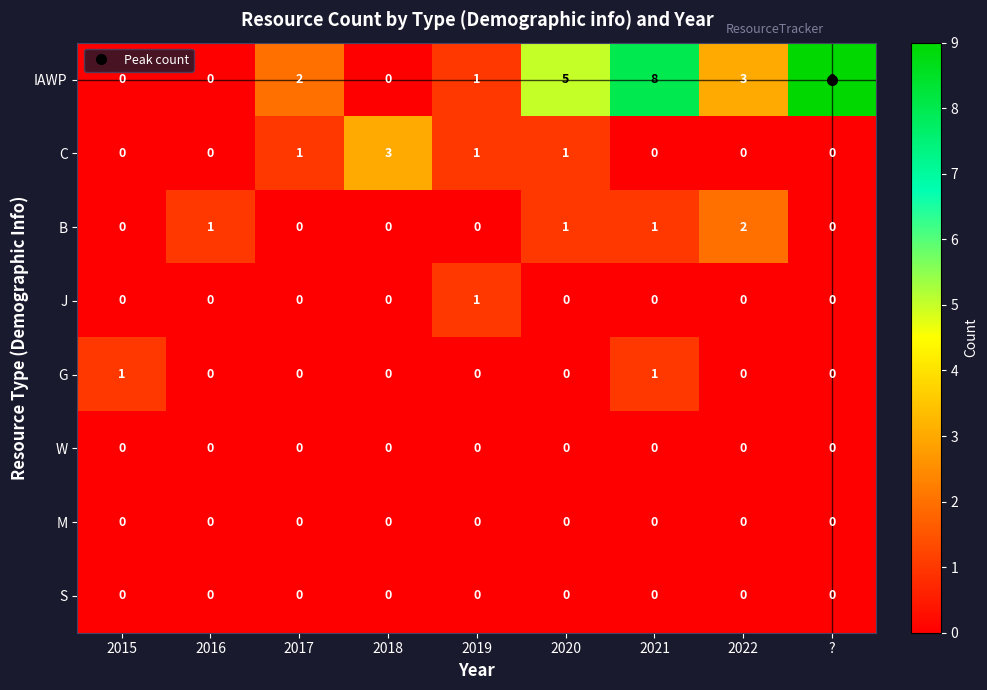

What is the approximate value of IAWP at 2022?

3